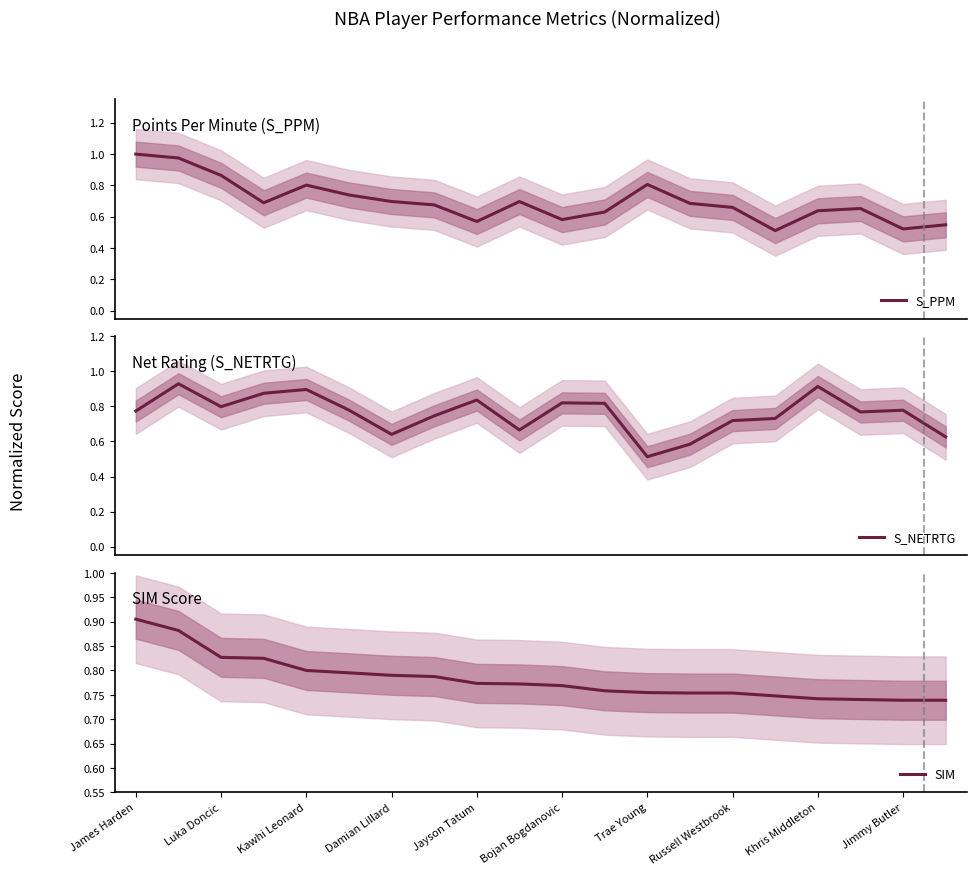

Is it true that SIM equals 0.5 at Jayson Tatum?

False